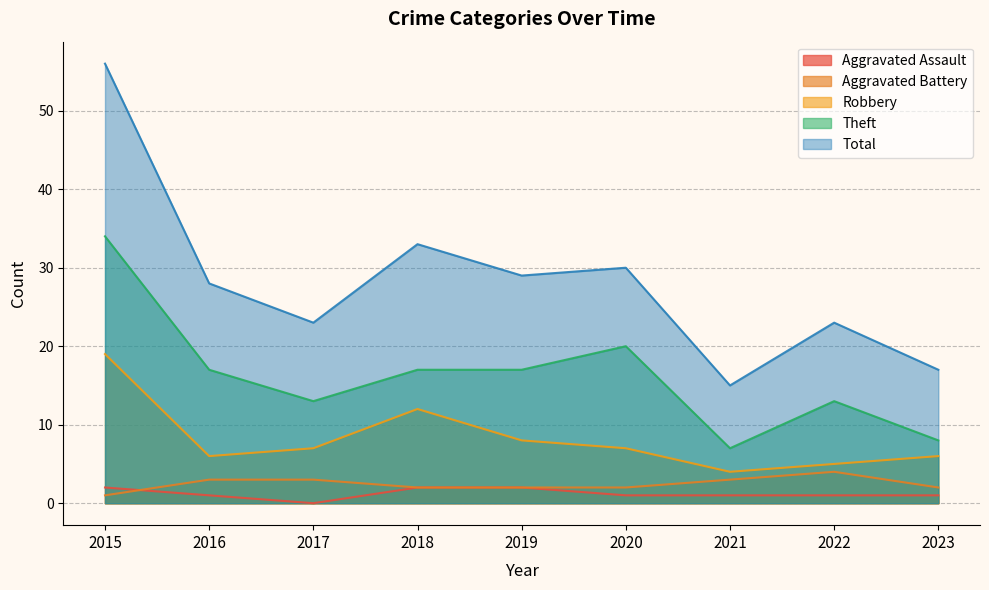

True or false: Robbery has a value of 10 at 2023.

False